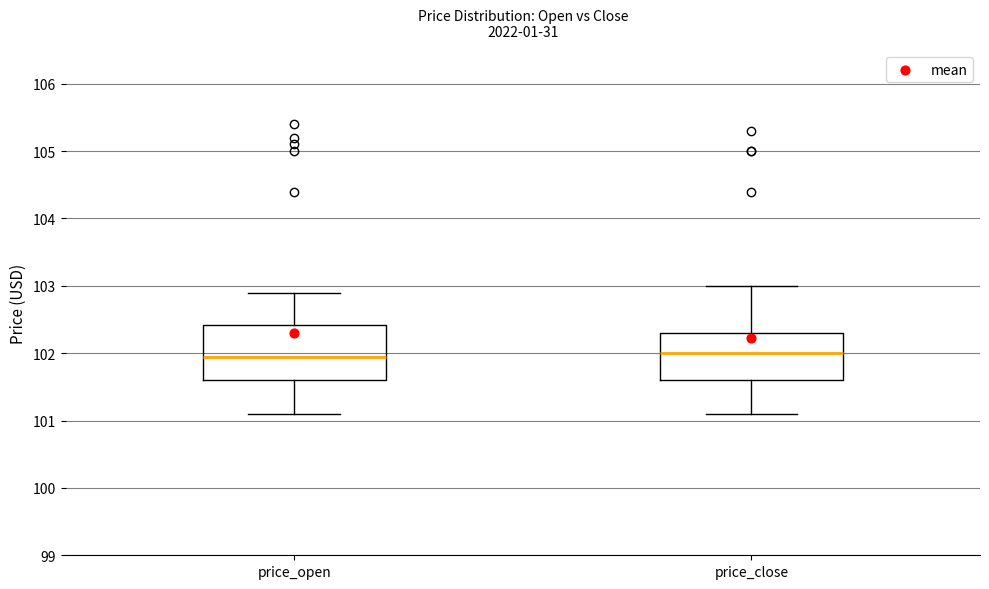

Comparing the boxes themselves (not the whiskers), which one is the tallest?

price_open